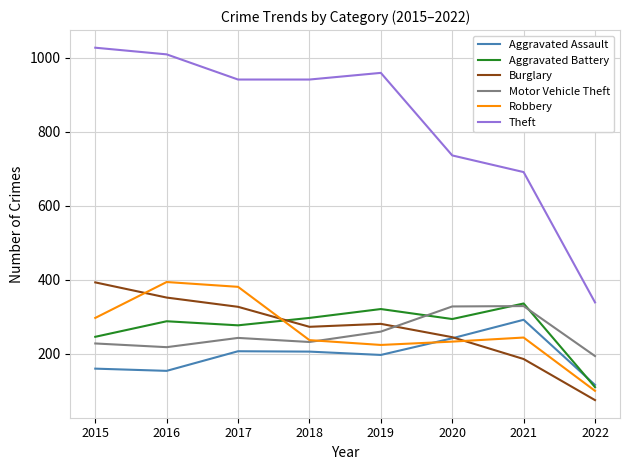

What is the sum of all Aggravated Assault values?

1574